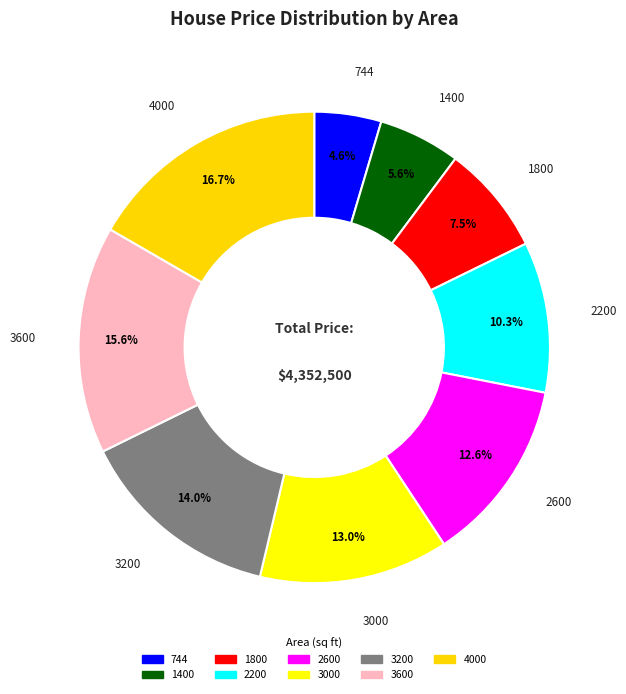

Which category has the smallest portion of the pie?

744